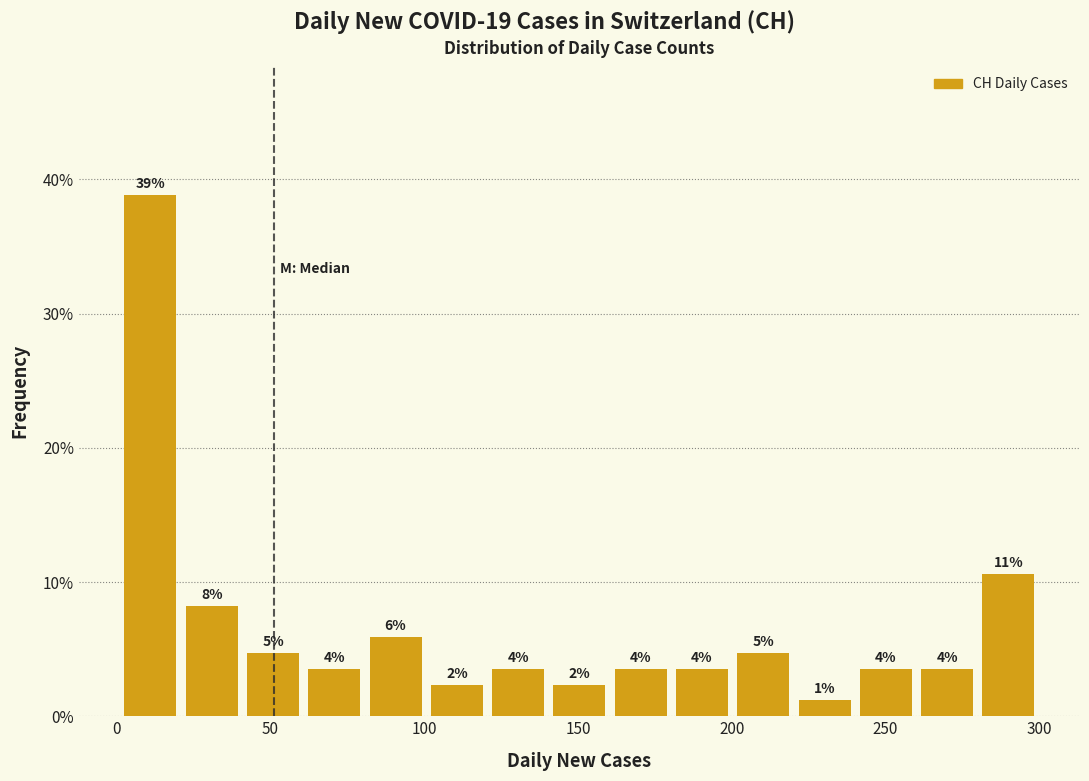

Read against the x-axis, roughly where is the centre of the tallest bar?

10